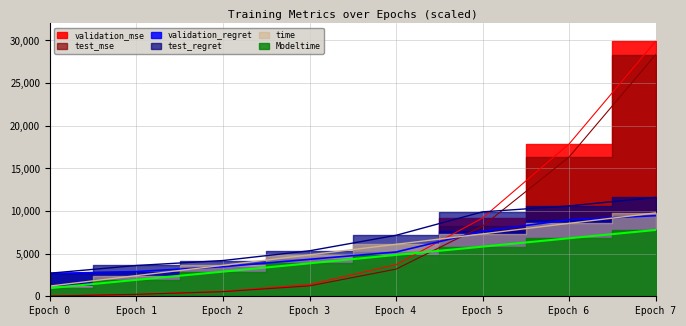

How many data points in validation_regret are above 5190?

4